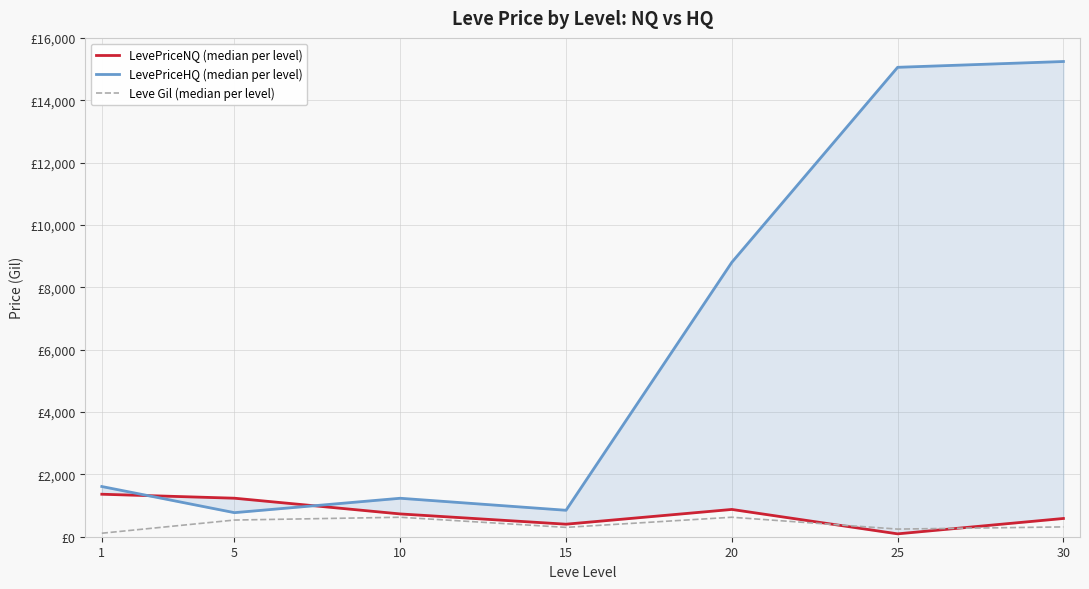

True or false: Leve Gil (median per level) and LevePriceHQ (median per level) intersect in this chart.

False